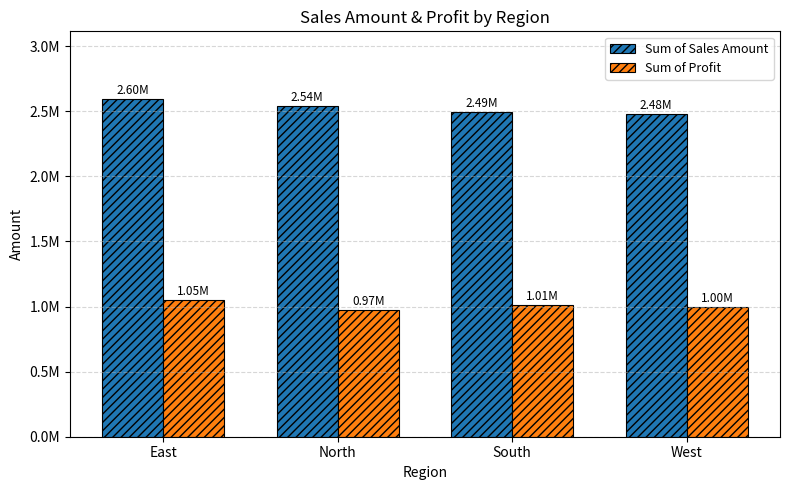

Is the value of Sum of Profit at East greater than the value of Sum of Sales Amount at West?

No